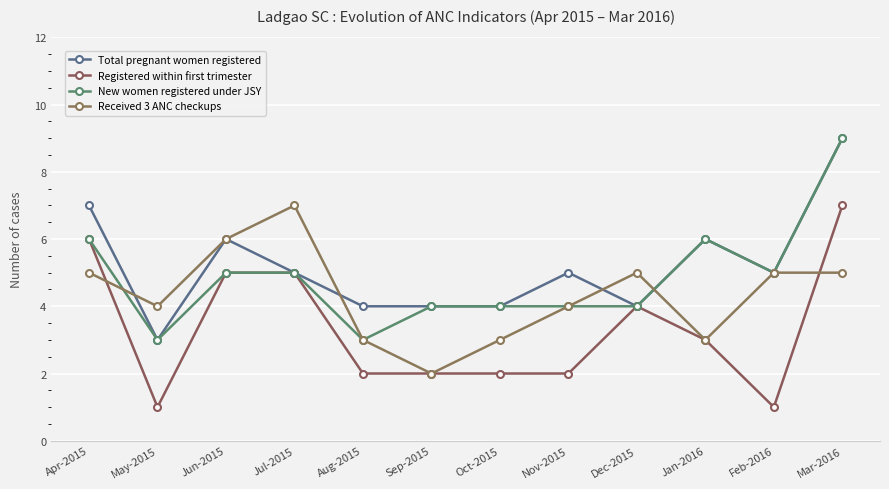

Reading left to right, transcribe all the data shown in this chart.

Total pregnant women registered: Apr-2015=7	May-2015=3	Jun-2015=6	Jul-2015=5	Aug-2015=4	Sep-2015=4	Oct-2015=4	Nov-2015=5	Dec-2015=4	Jan-2016=6	Feb-2016=5	Mar-2016=9
Registered within first trimester: Apr-2015=6	May-2015=1	Jun-2015=5	Jul-2015=5	Aug-2015=2	Sep-2015=2	Oct-2015=2	Nov-2015=2	Dec-2015=4	Jan-2016=3	Feb-2016=1	Mar-2016=7
New women registered under JSY: Apr-2015=6	May-2015=3	Jun-2015=5	Jul-2015=5	Aug-2015=3	Sep-2015=4	Oct-2015=4	Nov-2015=4	Dec-2015=4	Jan-2016=6	Feb-2016=5	Mar-2016=9
Received 3 ANC checkups: Apr-2015=5	May-2015=4	Jun-2015=6	Jul-2015=7	Aug-2015=3	Sep-2015=2	Oct-2015=3	Nov-2015=4	Dec-2015=5	Jan-2016=3	Feb-2016=5	Mar-2016=5